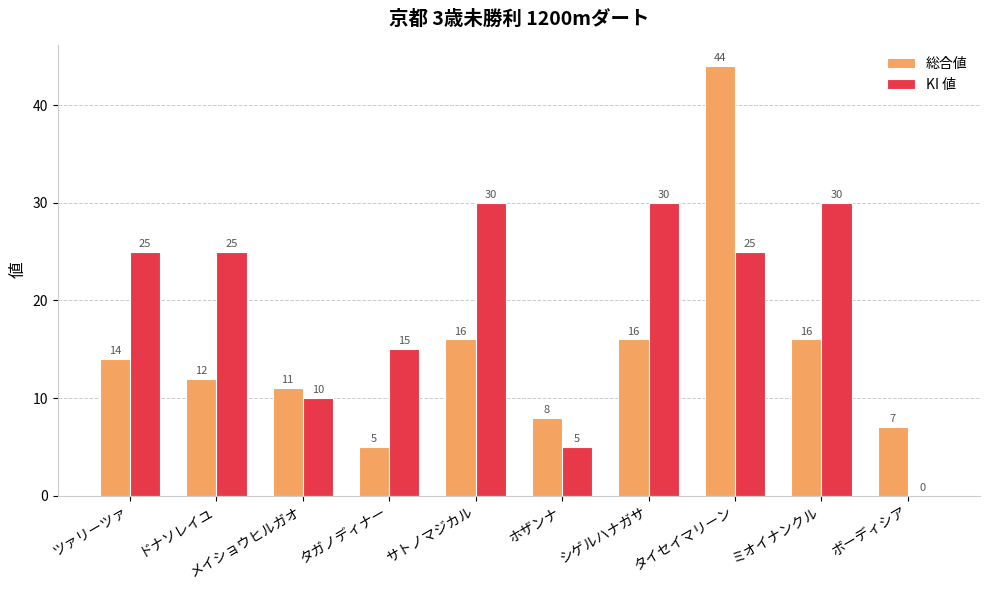

What is the sum of the KI 値 values at サトノマジカル and メイショウヒルガオ?

40